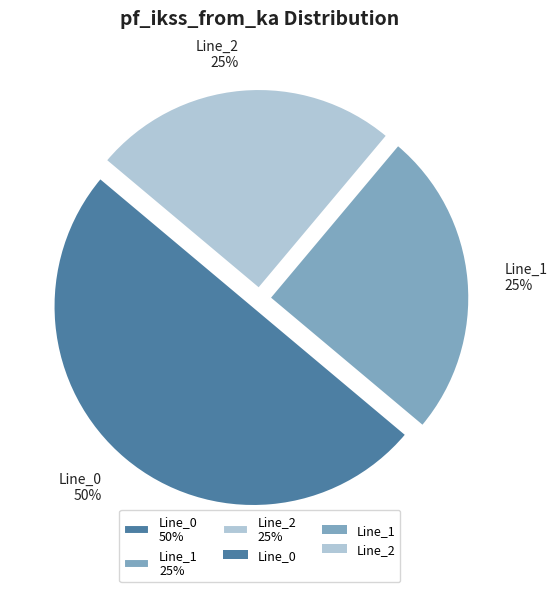

Between Line_0 and Line_2, which is larger?

Line_0